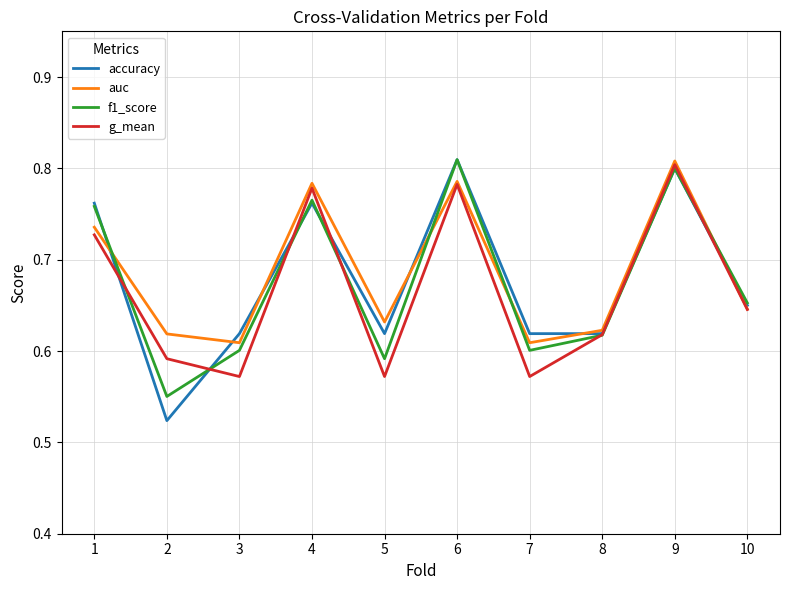

True or false: f1_score has more than 1 points higher than both neighbors.

True